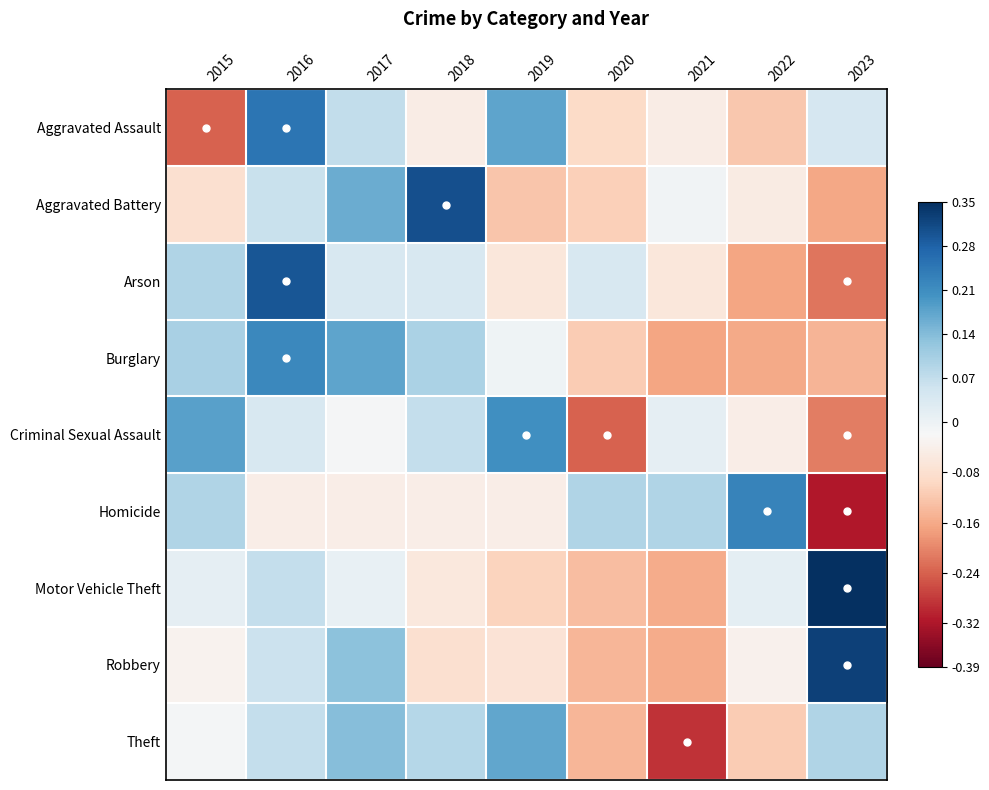

Which label corresponds to the largest value in the chart?

2023